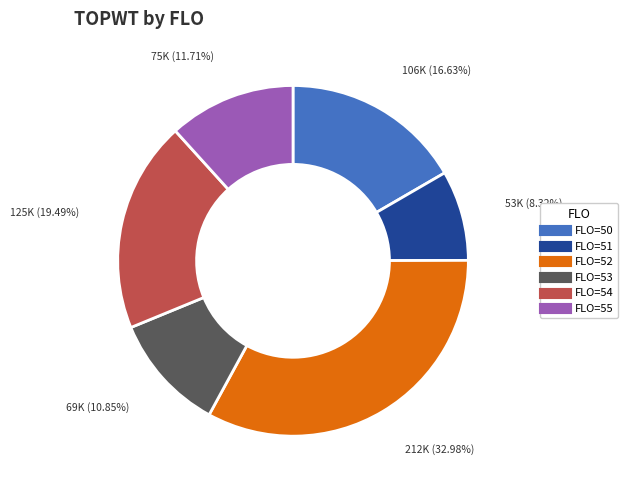

Is there any slice that represents more than half of the pie?

No